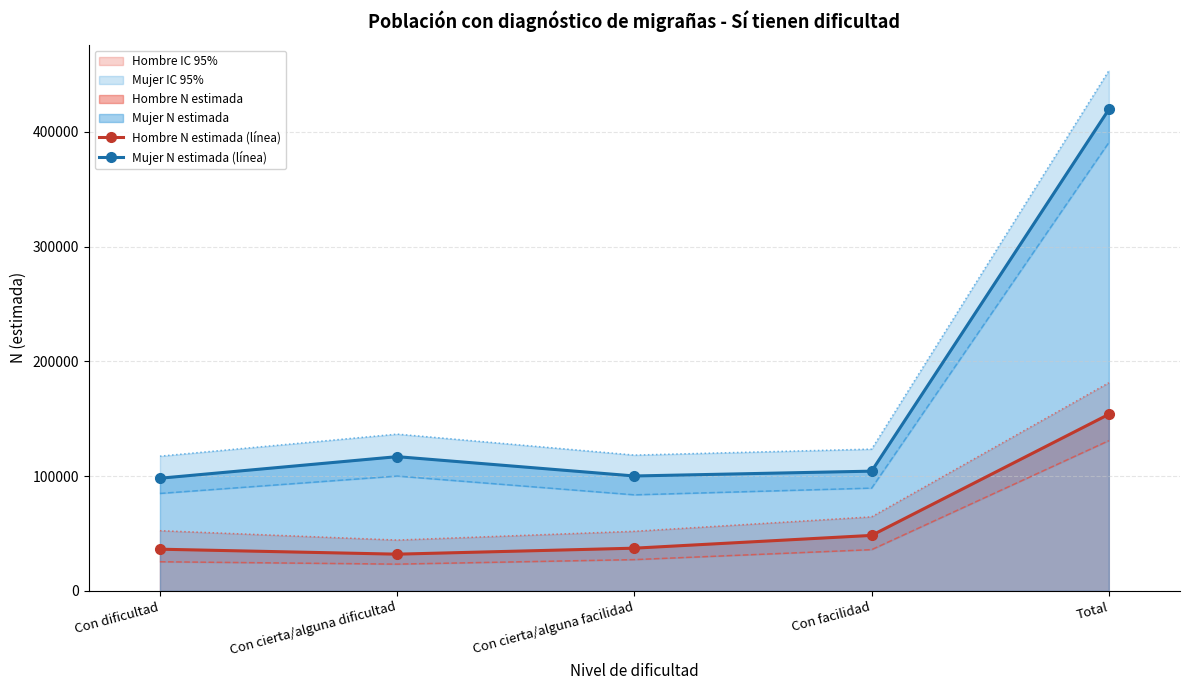

Does the chart have visible grid lines?

Yes